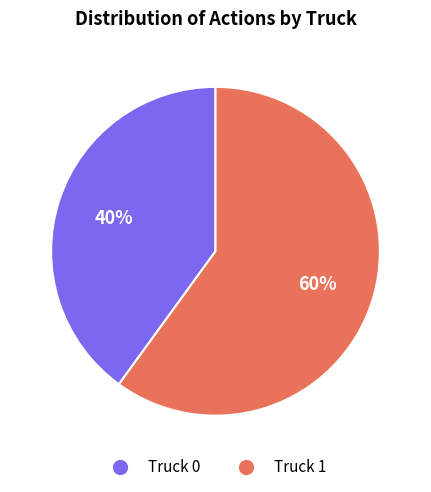

What is the smallest slice in the pie chart?

Truck 0